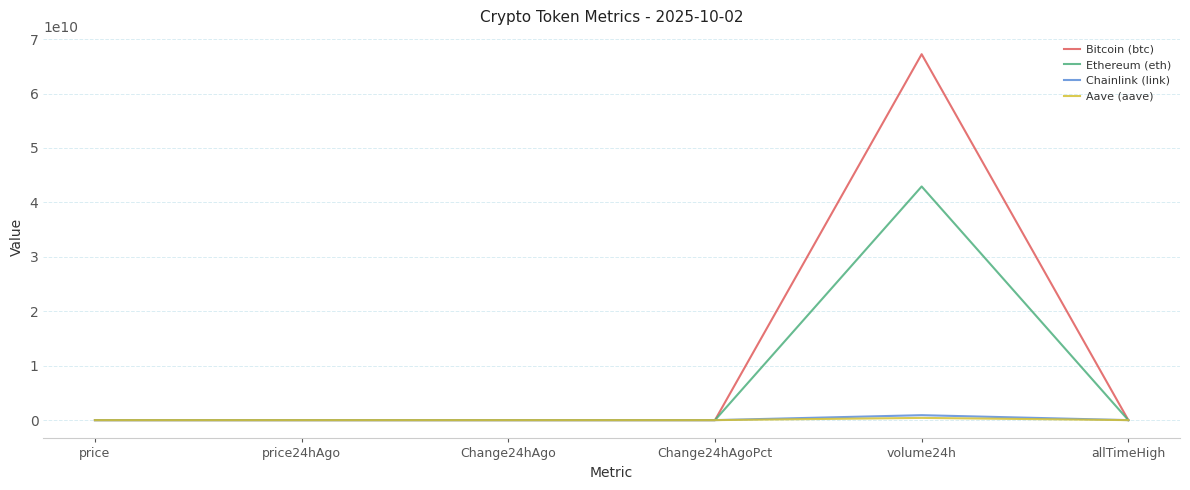

At which category is the sum across all series the highest?

volume24h